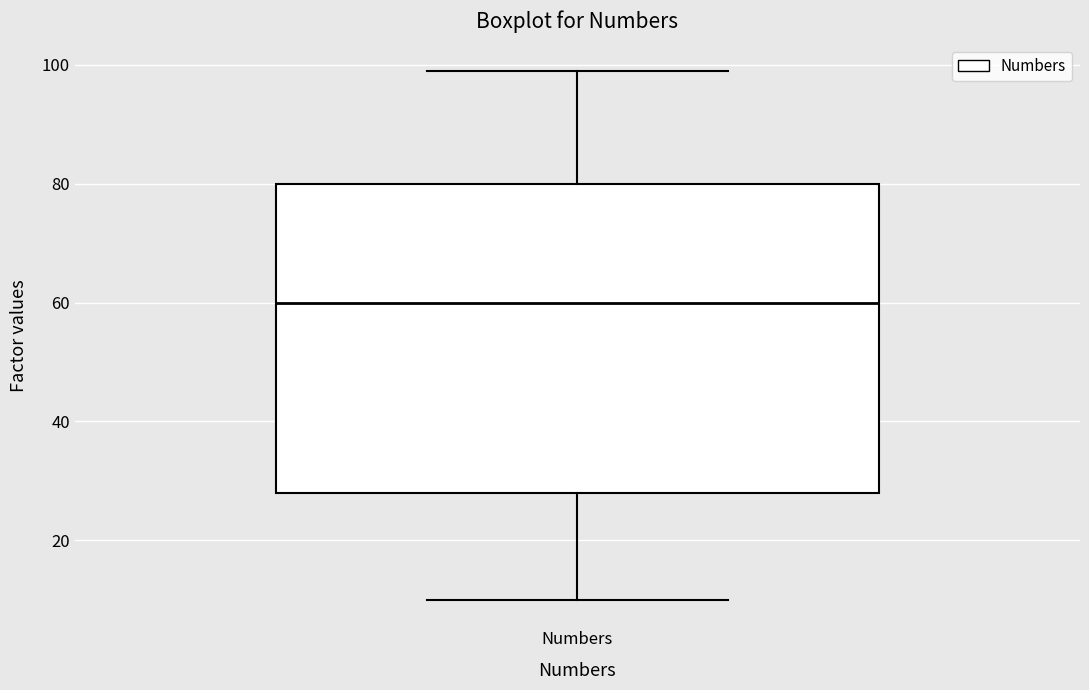

Where does the upper whisker of the box for Numbers end on the y-axis? The values are not printed on the chart, so give them approximately, as read against the axis.

100